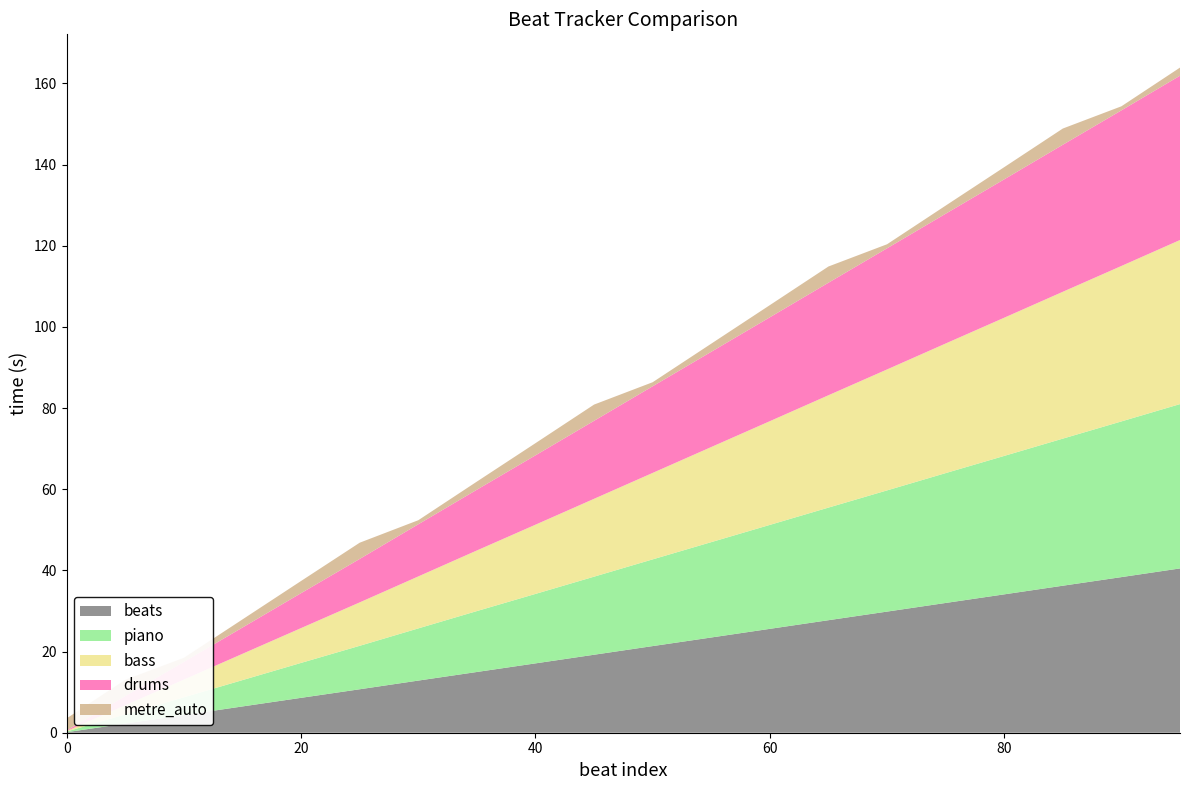

Reading left to right, list all the values displayed in this chart.

beats: 0.1	2.3	4.3	6.5	8.6	10.7	12.8	15.0	17.1	19.2	21.4	23.5	25.6	27.7	29.9	32.0	34.1	36.2	38.4	40.5
piano: 0.2	2.3	4.4	6.5	8.6	10.7	12.9	15.0	17.1	19.2	21.4	23.5	25.6	27.8	29.9	32.0	34.1	36.2	38.4	40.5
bass: 0.1	2.3	4.4	6.5	8.6	10.7	12.8	14.9	17.1	19.2	21.3	23.4	25.6	27.7	29.8	31.9	34.1	36.2	38.3	40.4
drums: 0.1	2.2	4.3	6.5	8.6	10.7	12.8	15.0	17.1	19.2	21.4	23.5	25.6	27.7	29.9	32.0	34.1	36.2	38.4	40.5
metre_auto: 3.0	4.0	1.0	2.0	3.0	4.0	1.0	2.0	3.0	4.0	1.0	2.0	3.0	4.0	1.0	2.0	3.0	4.0	1.0	2.0